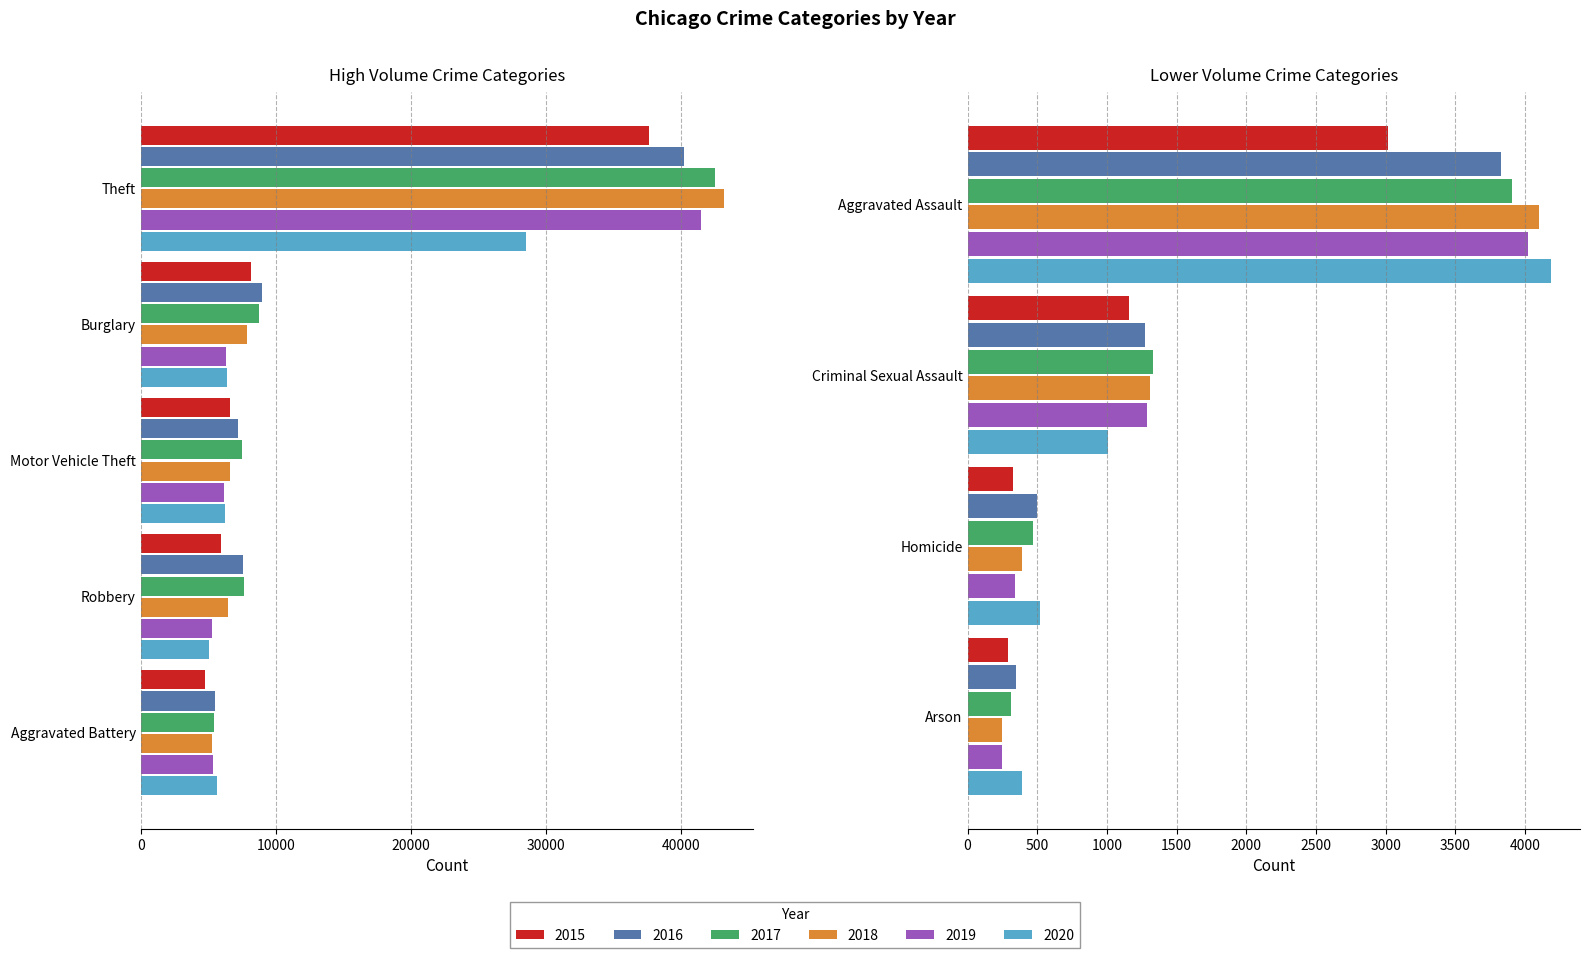

Rank the series at Robbery from lowest to highest value.

2020, 2019, 2015, 2018, 2016, 2017